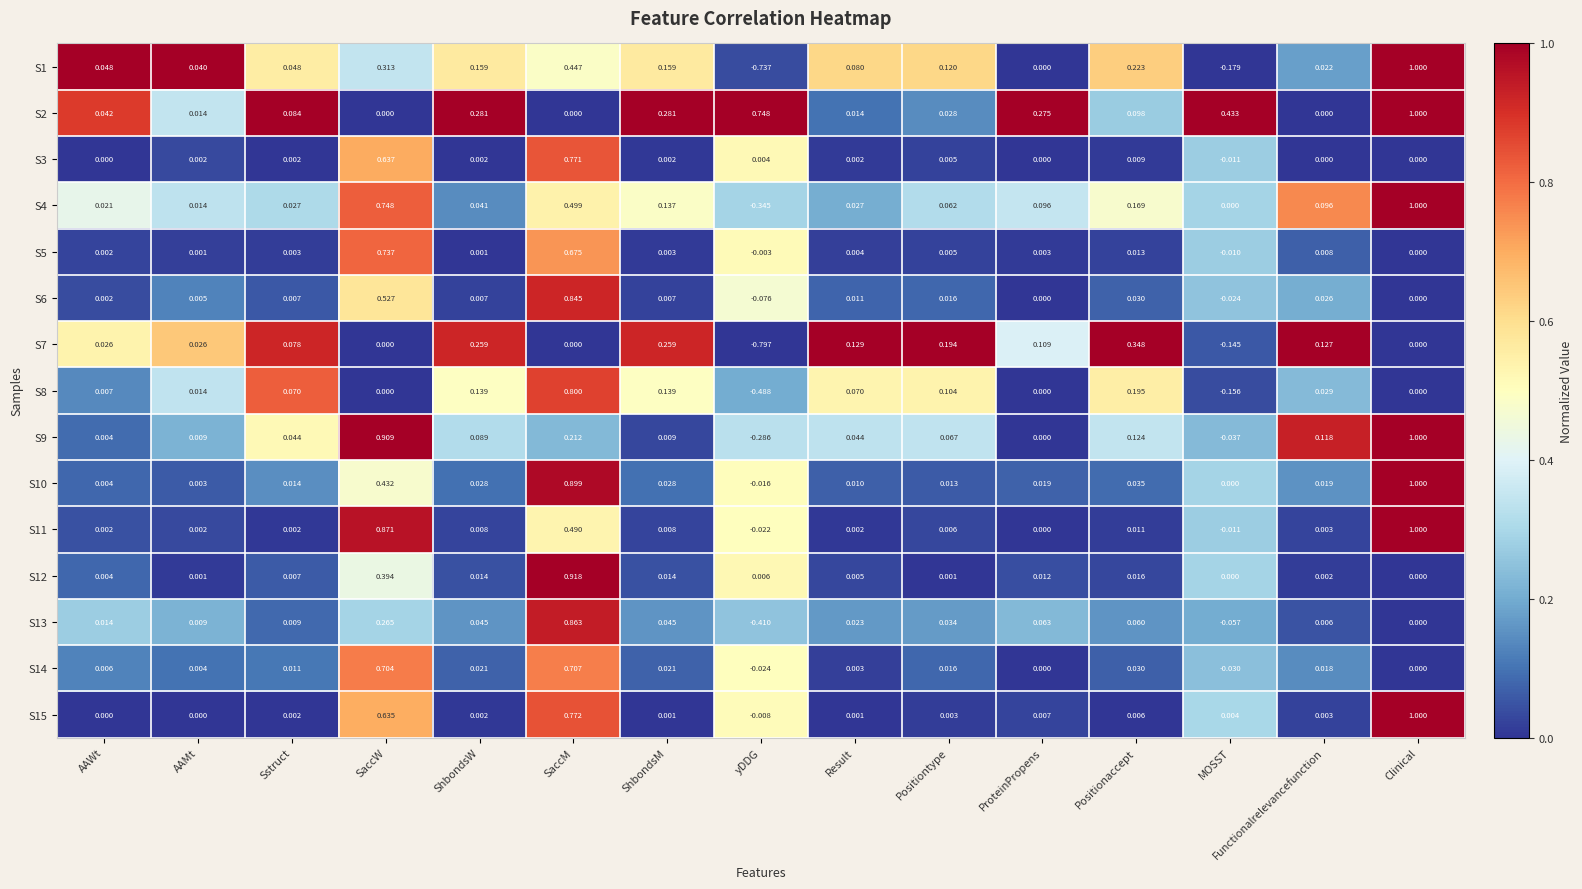

Where does the S5 series first go above 0?

AAWt